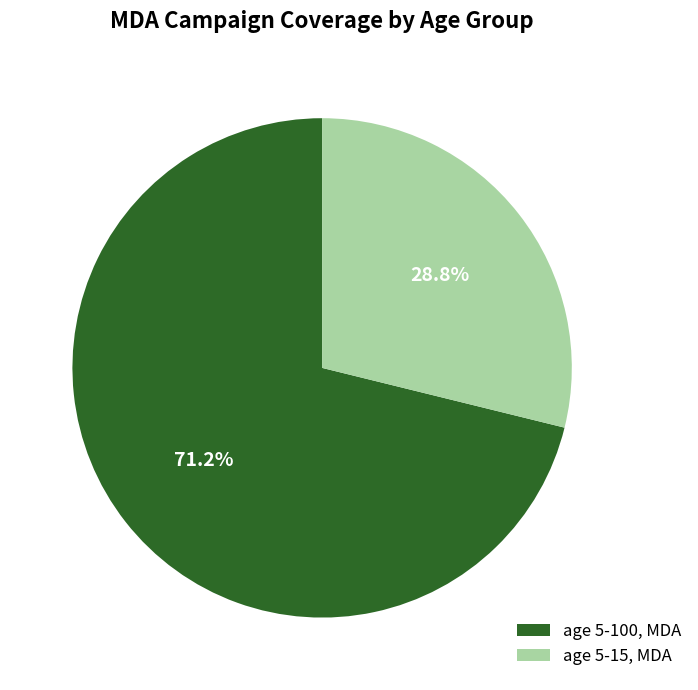

Rank the categories by value from lowest to highest.

age 5-15, MDA, age 5-100, MDA